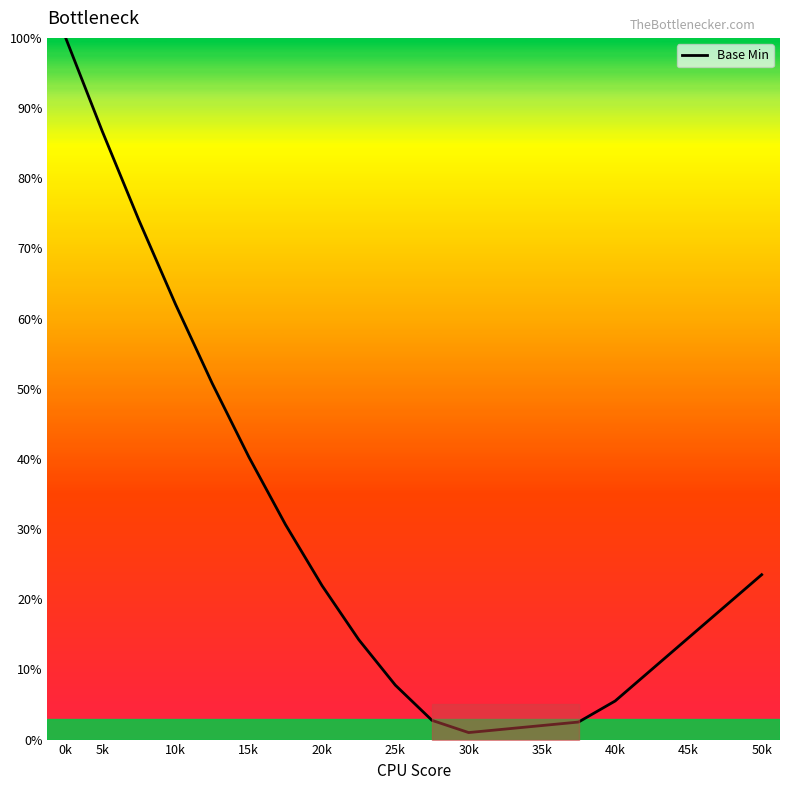

What is the difference between the maximum and minimum values?

99.0